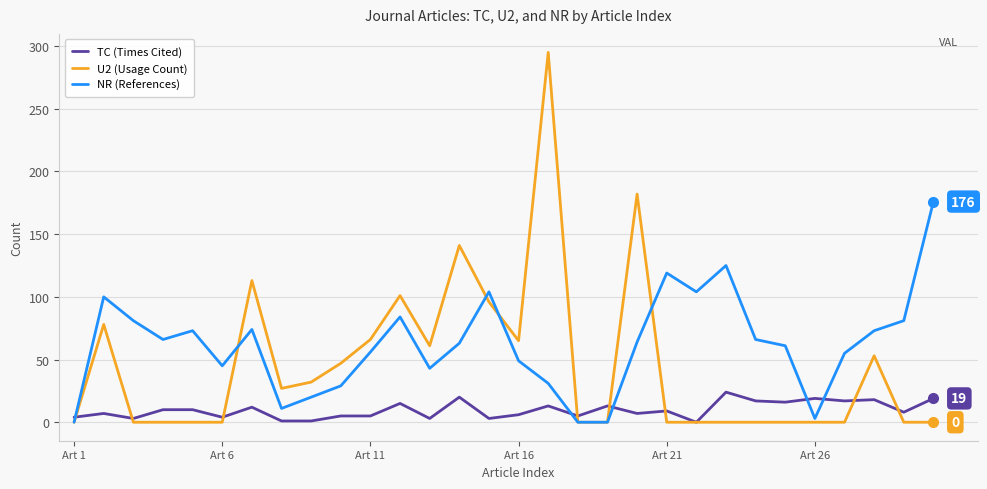

Does the chart have visible grid lines?

Yes